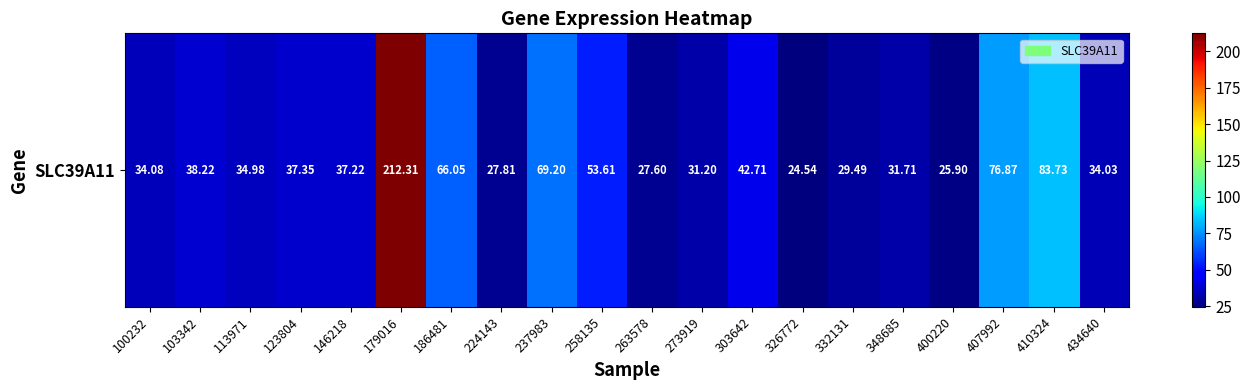

At which label does the data first exceed 37?

103342